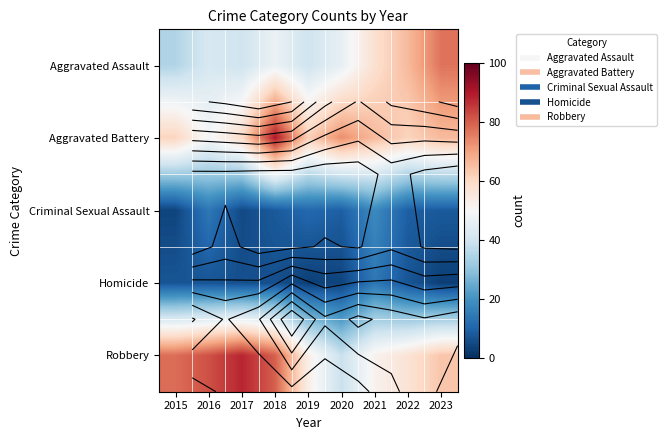

Rank the series by their maximum value, from lowest to highest.

Homicide, Criminal Sexual Assault, Aggravated Assault, Robbery, Aggravated Battery